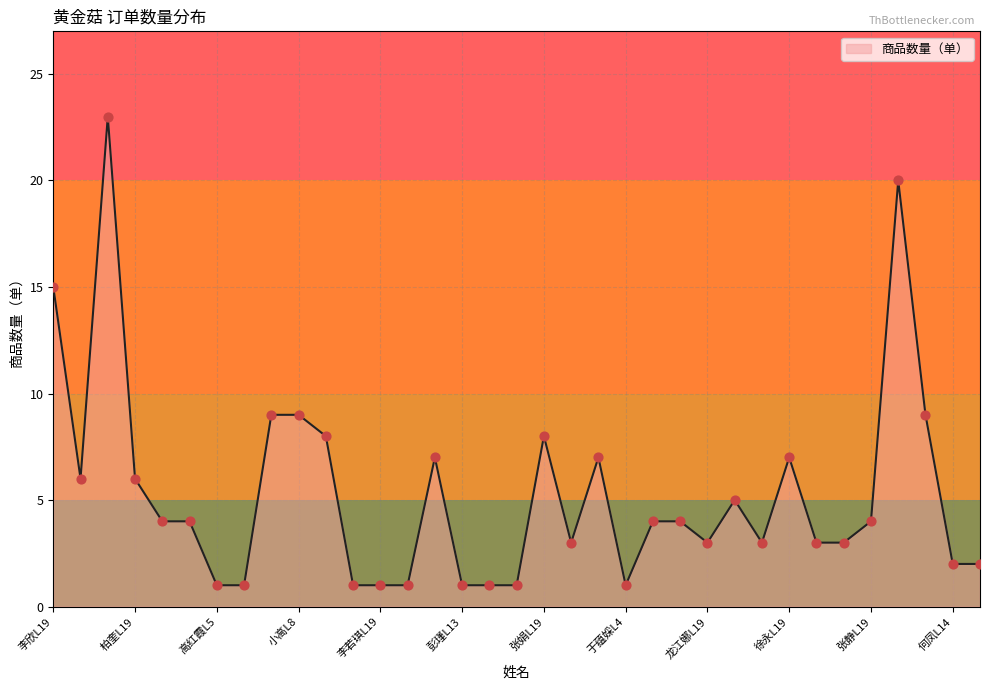

What is the greatest value displayed?

23